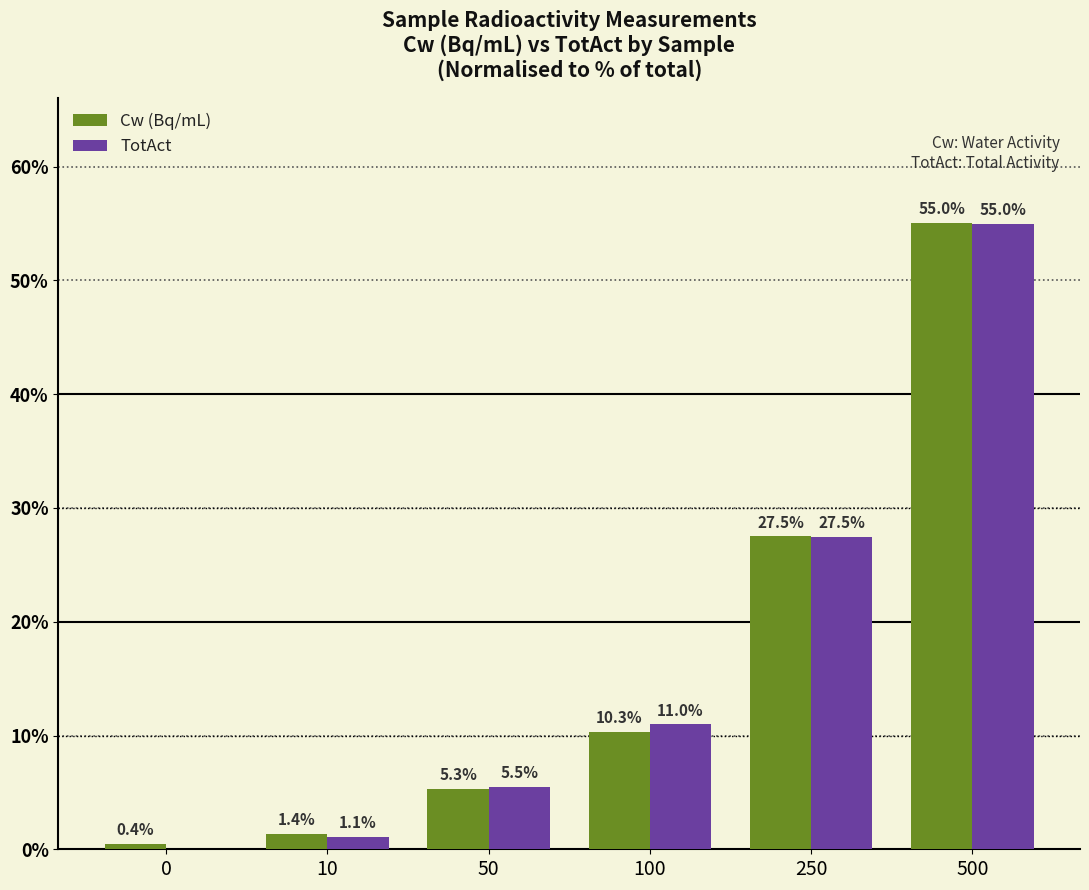

What is the total value across all series at 100?

21.3